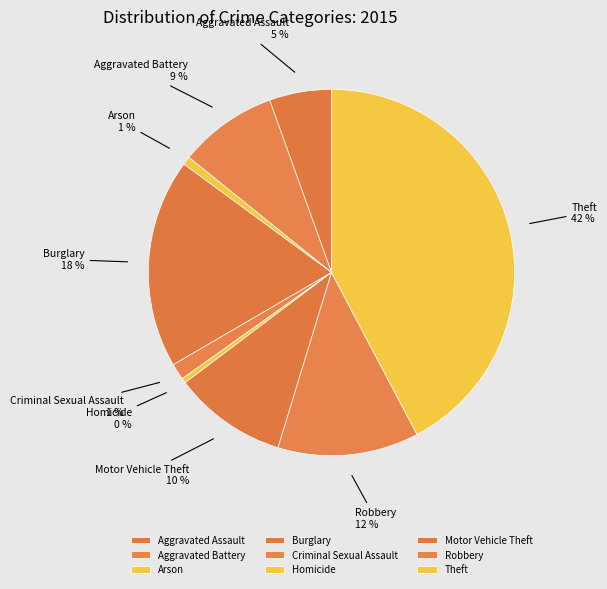

What is the largest slice in the pie chart?

Theft